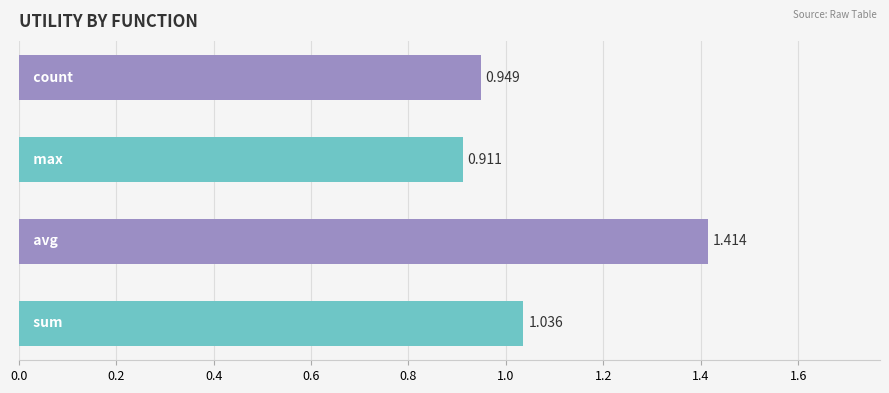

How many series are shown in this chart?

1